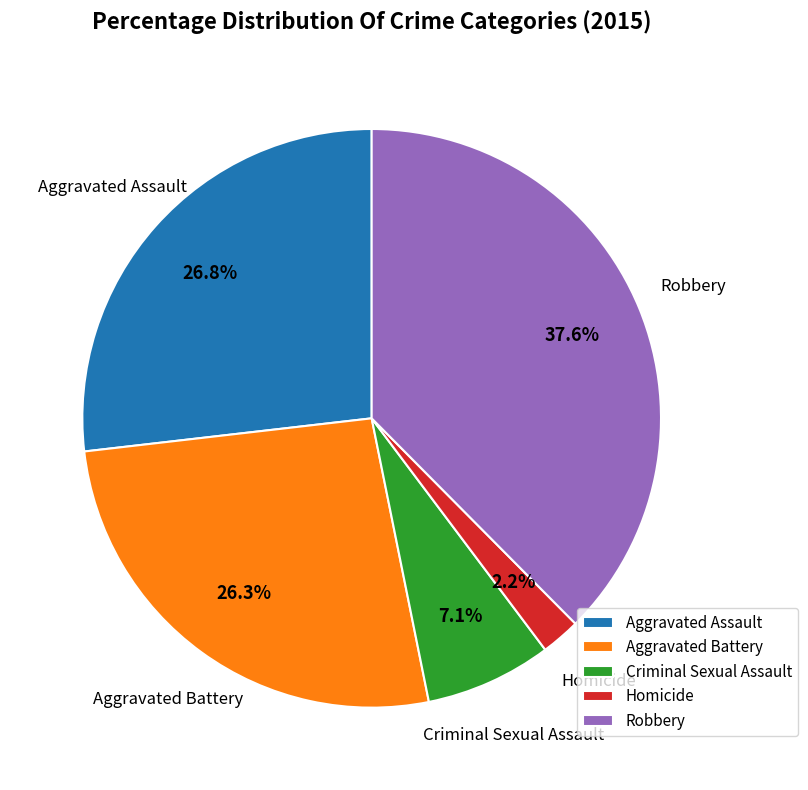

Is it true that Criminal Sexual Assault is 1% of the pie?

False